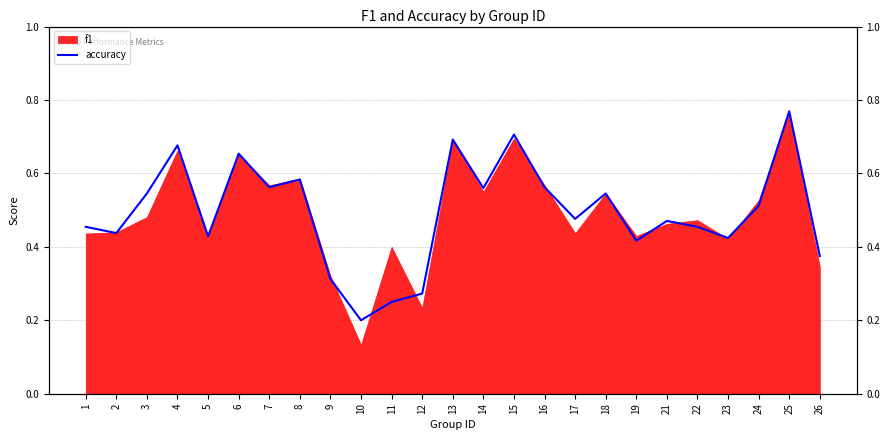

What is the value of the 14th point from the left?

0.6